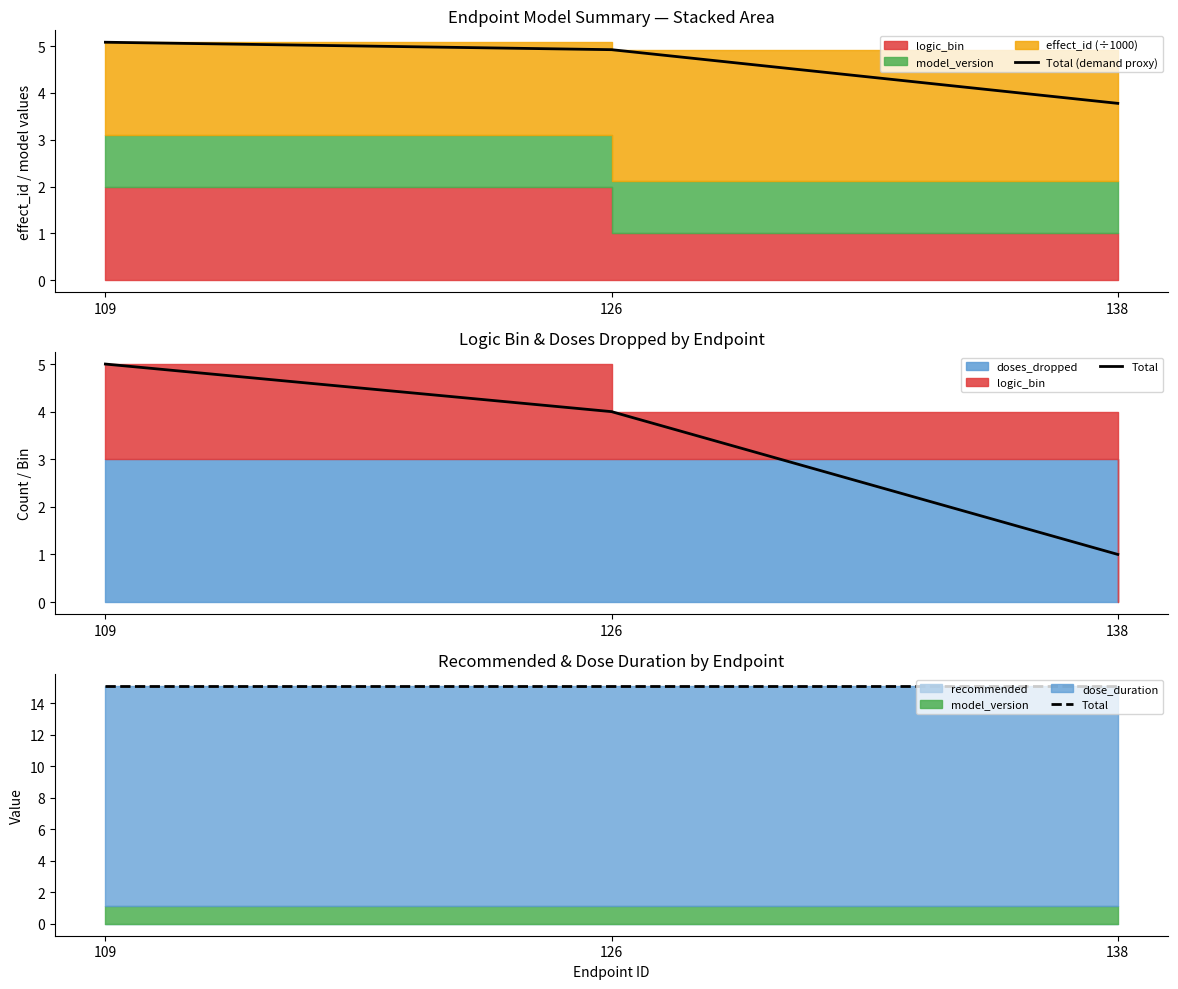

What is the value of the Total (demand proxy) point at the 3rd from the left?

3.8